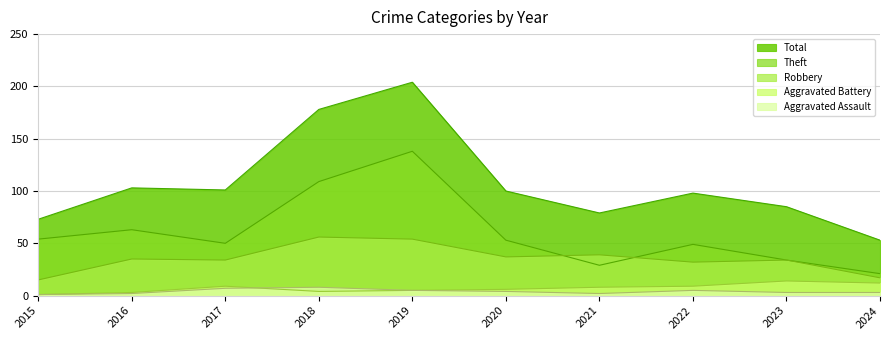

At which label is Total closest to 128?

2016